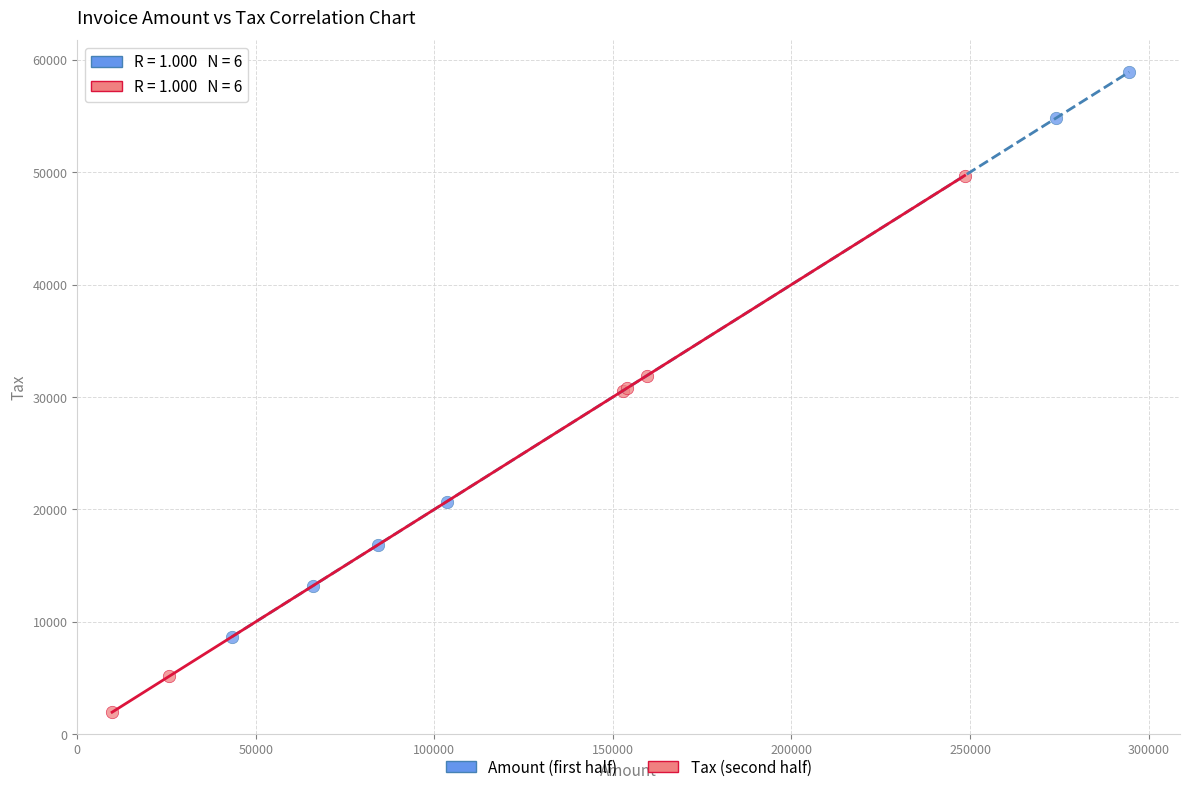

What are all the series names shown in the legend?

Amount (first half), Tax (second half)